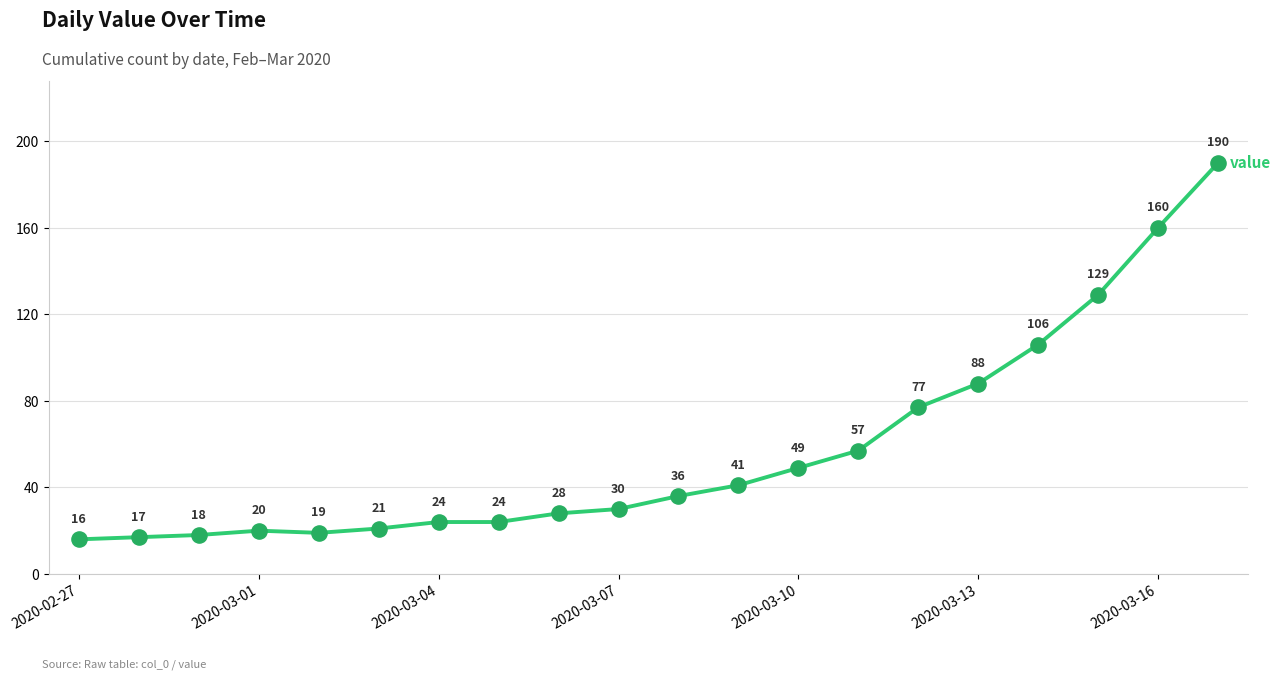

What is the smallest value displayed?

16